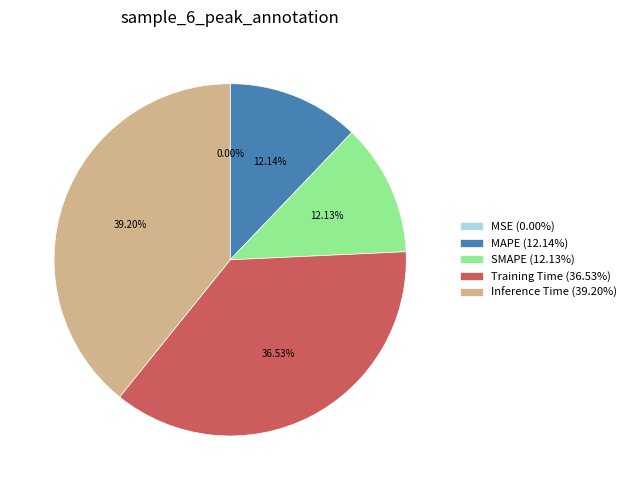

Does MAPE (12.14%) account for over 50% of the chart?

No